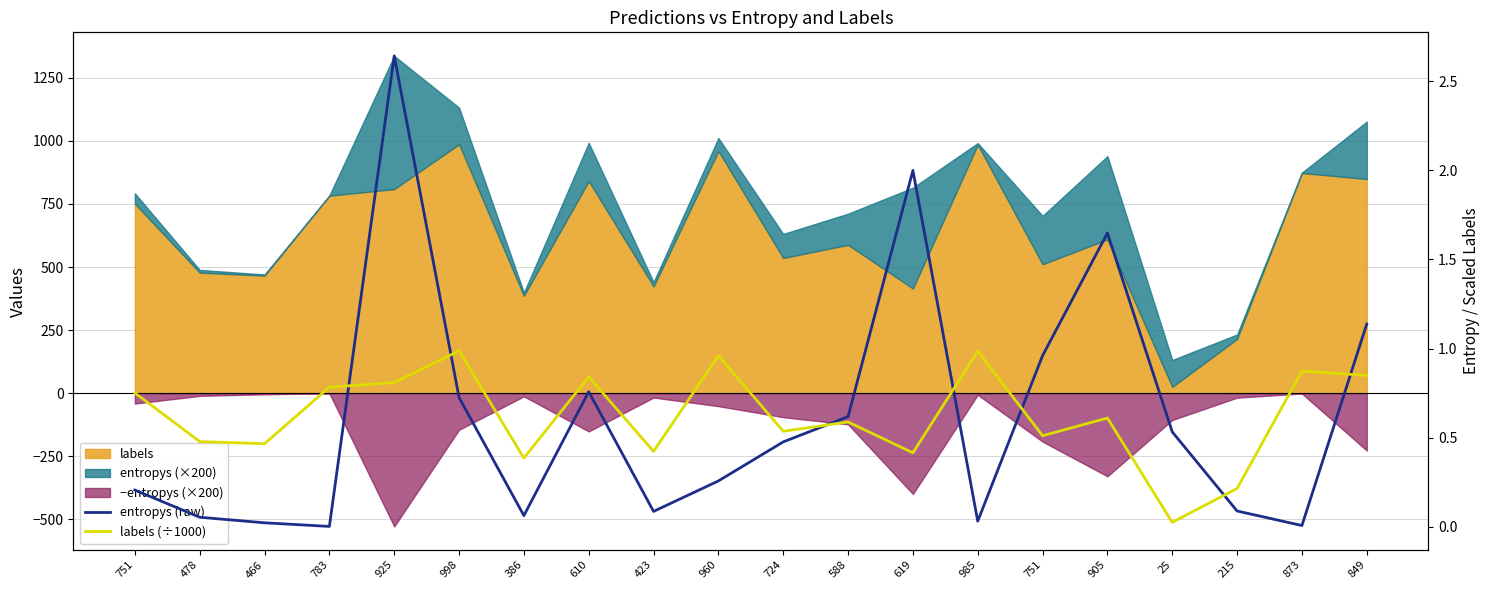

What is the highest value of the labels (÷1000) series?

1.0